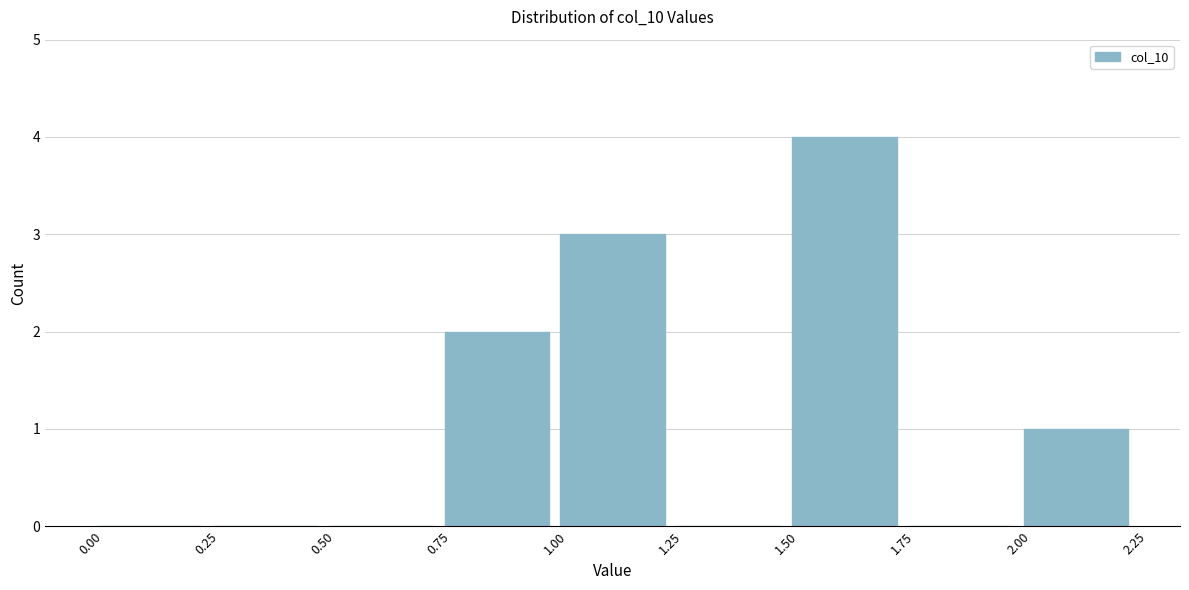

Reading left to right, transcribe this chart: for each bar, give the range it covers on the x-axis and its height. The values are not printed on the chart, so give them approximately, as read against the axis.

0.00 to 0.25: 0
0.25 to 0.50: 0
0.50 to 0.75: 0
0.75 to 1.00: 2
1.00 to 1.25: 3
1.25 to 1.50: 0
1.50 to 1.75: 4
1.75 to 2.00: 0
2.00 to 2.25: 1